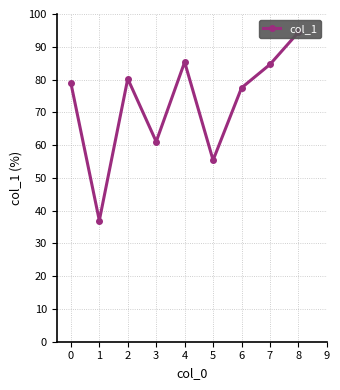

What is the difference between the second highest and second lowest values?

29.9